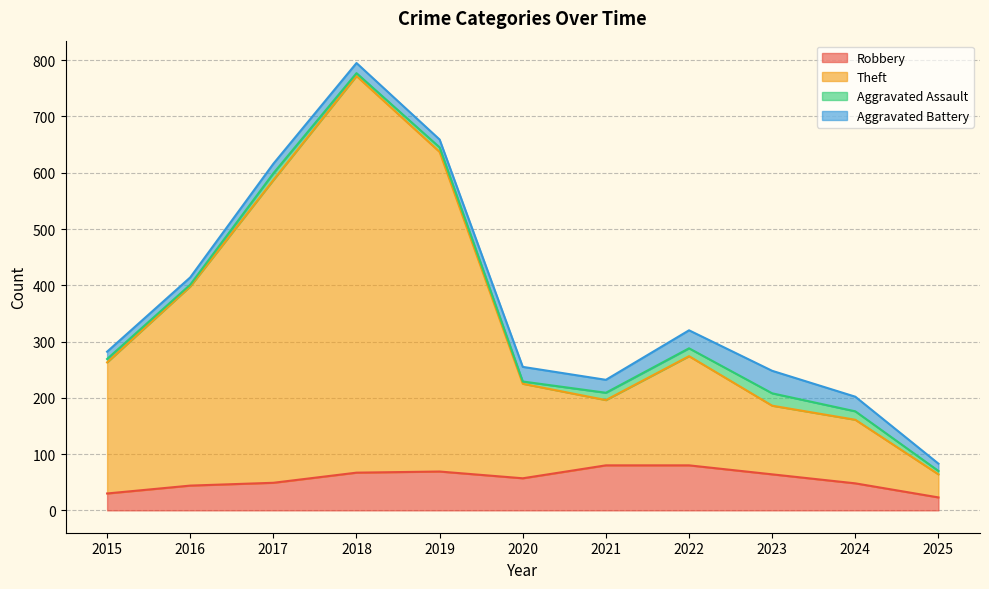

How many interior local valleys does the Theft series have?

1